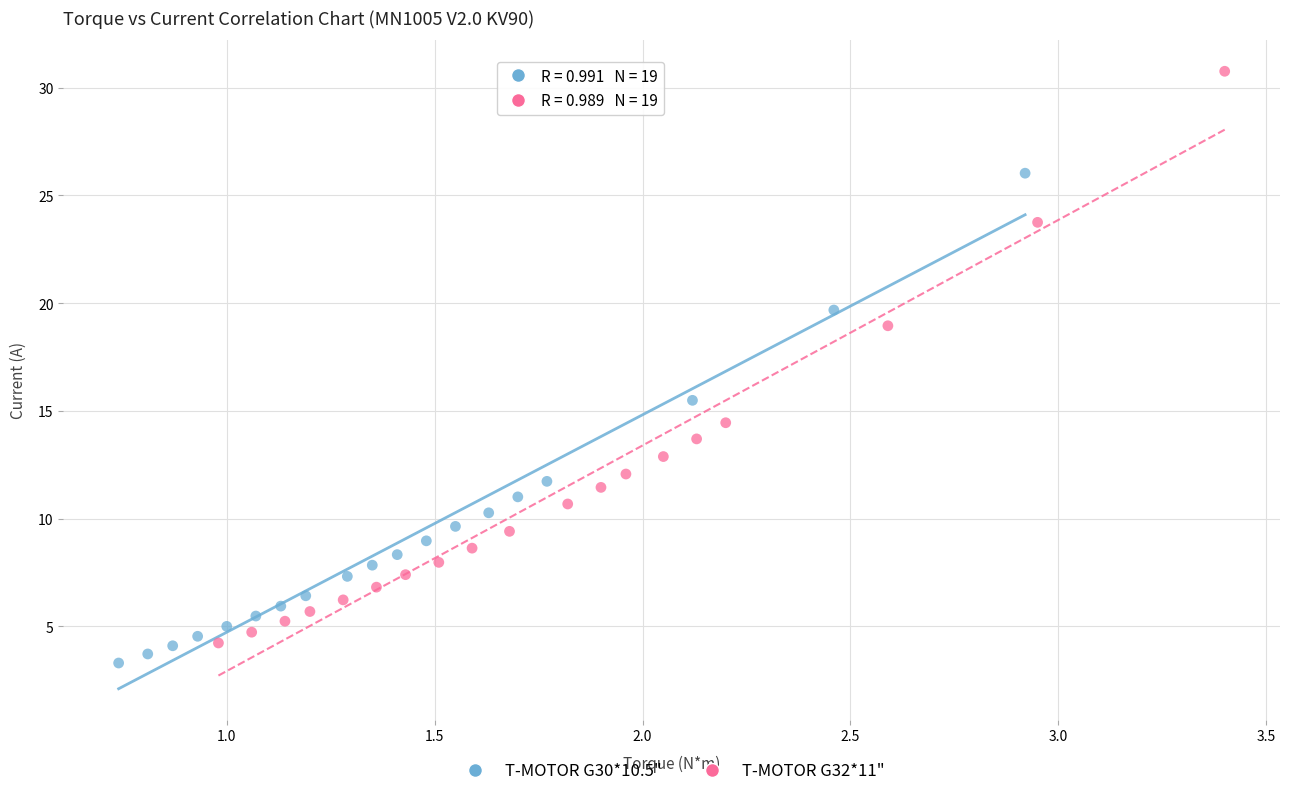

Which series contains the highest Y value?

T-MOTOR G32*11"